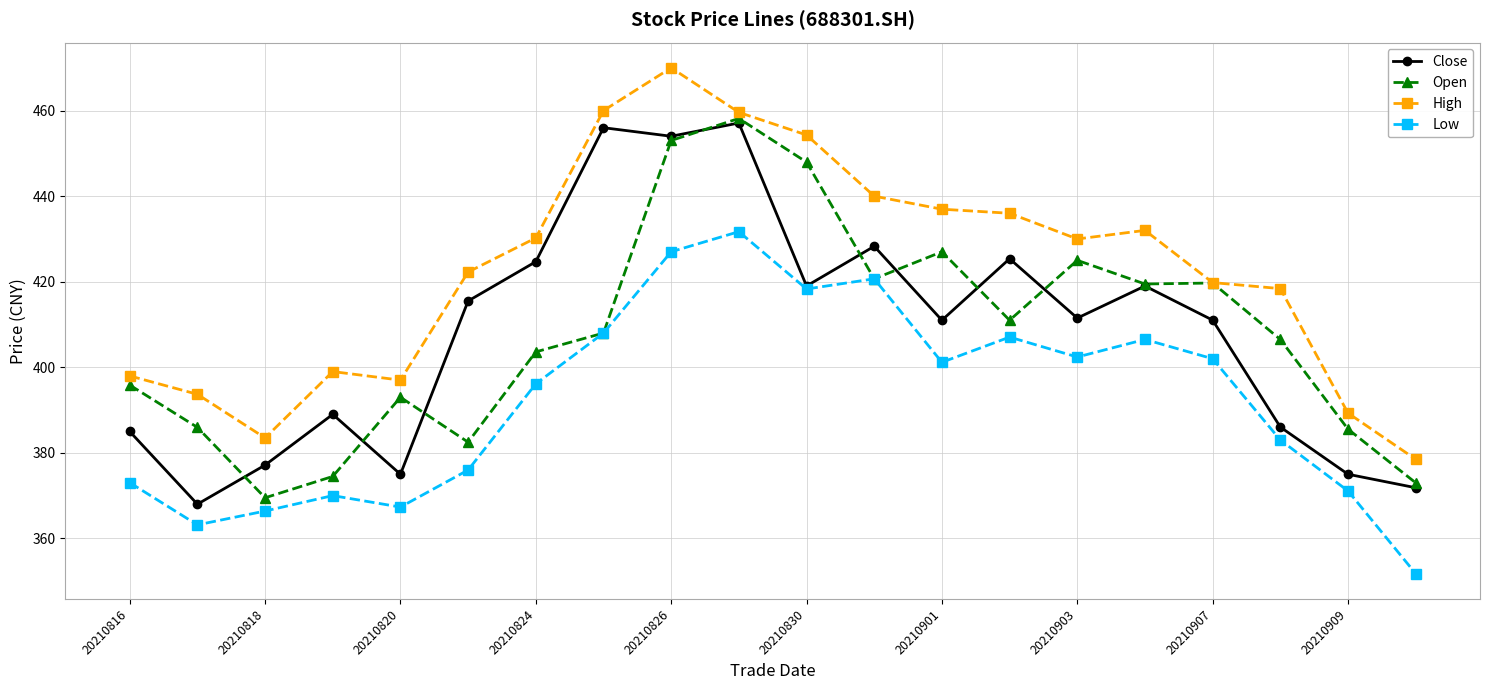

What is the minimum value shown in the chart?

351.8